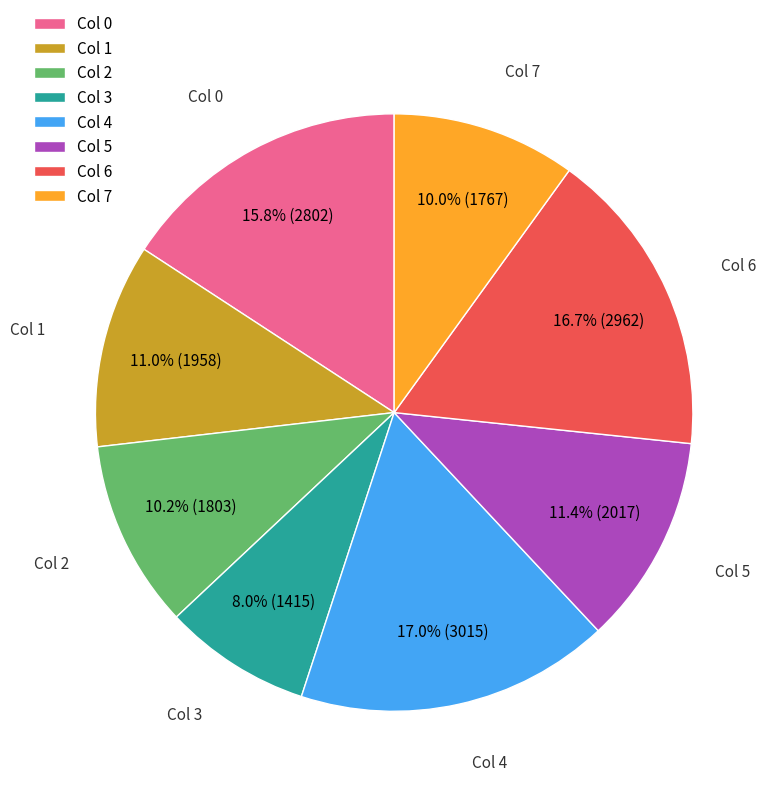

What percentage do Col 6 and Col 0 together represent?

32.5%